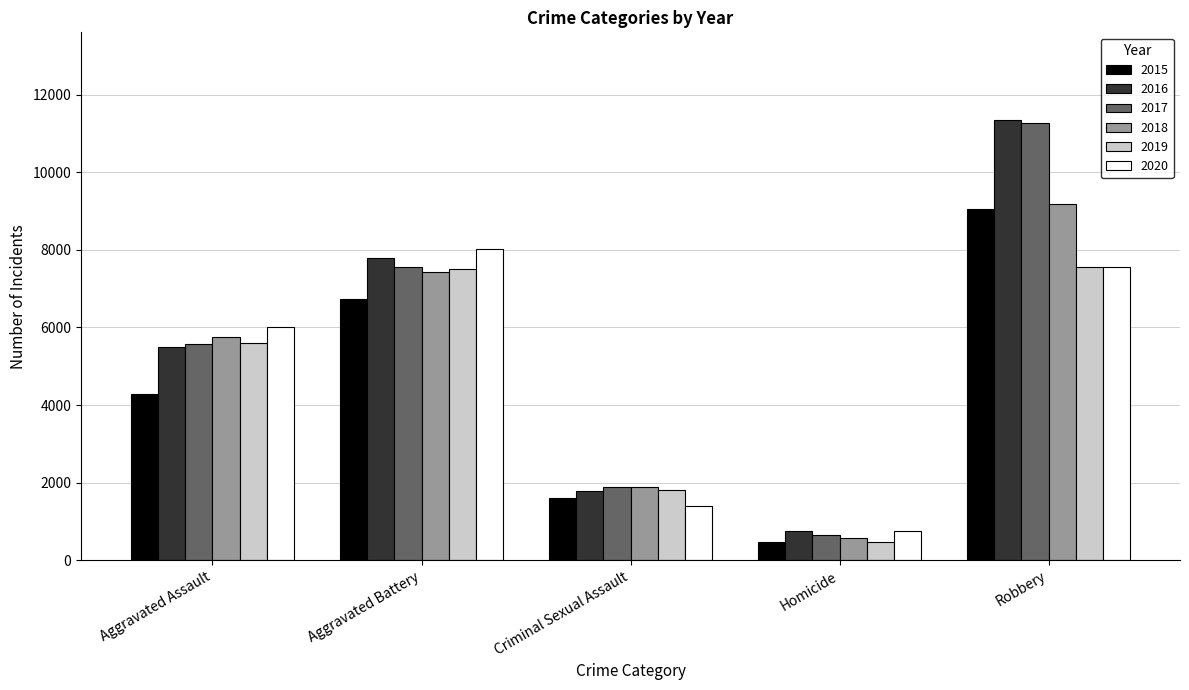

Which category has the lowest value in the 2016 series?

Homicide